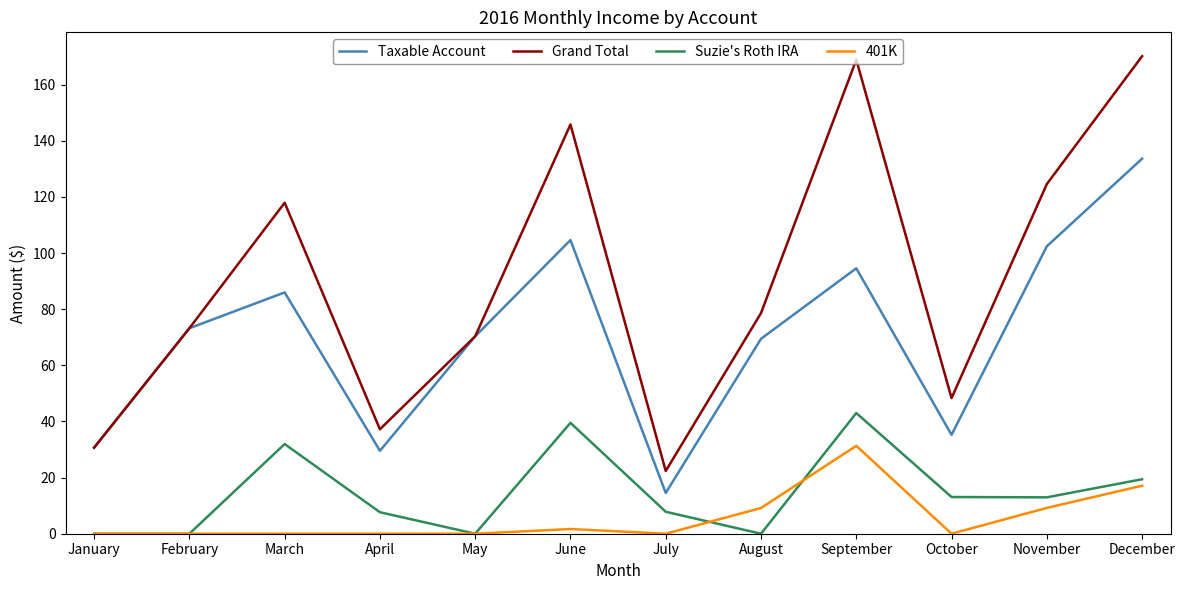

Where is the first local maximum for Grand Total?

March